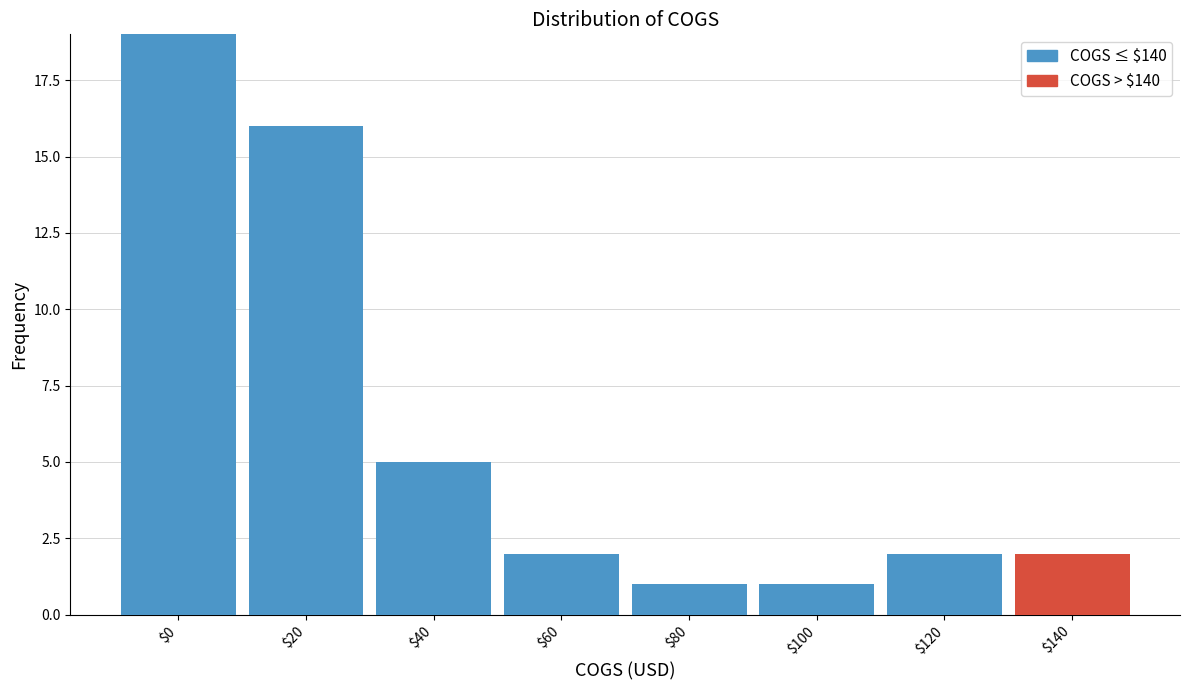

What is the maximum value for COGS ≤ $140?

19